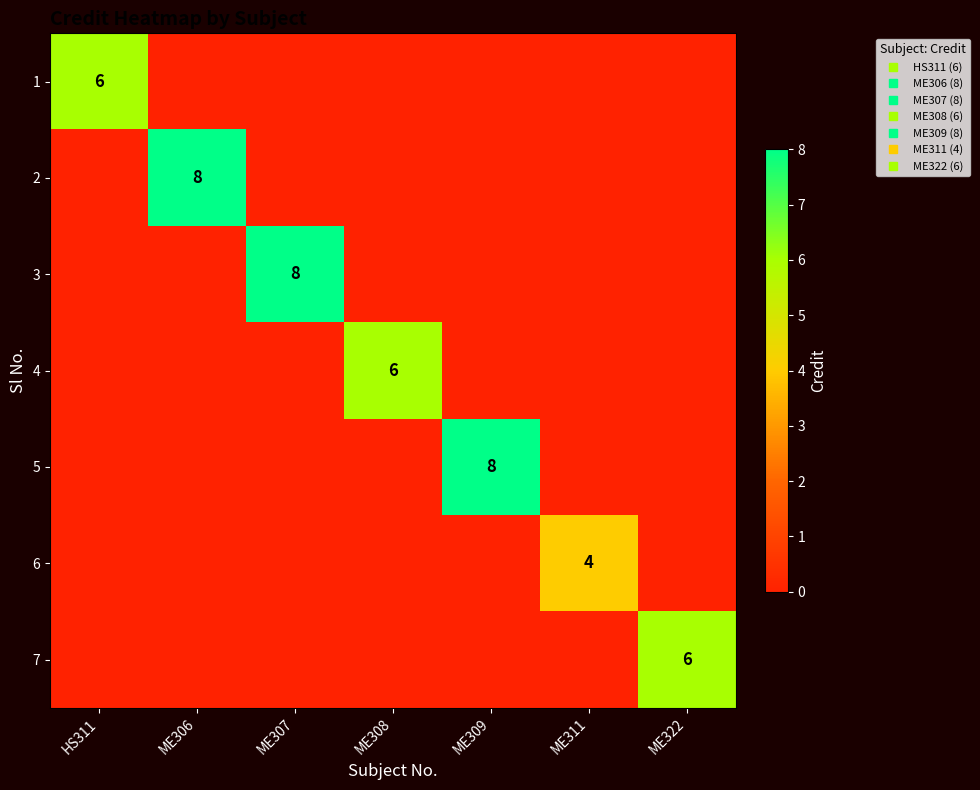

Which has a higher value, ME306 or ME307?

ME306